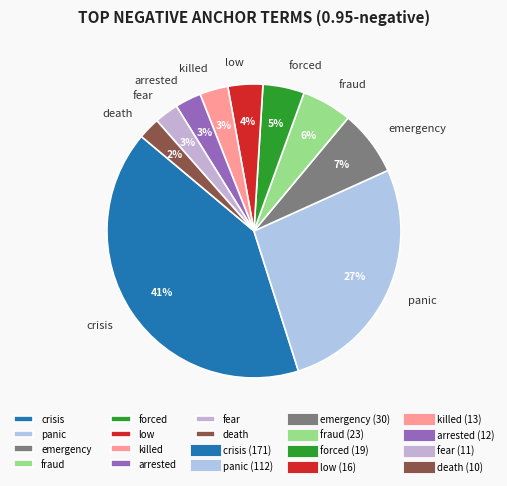

Which category has the biggest portion of the pie?

crisis